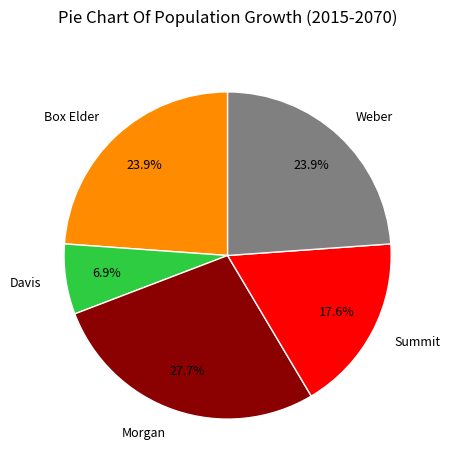

True or false: Box Elder accounts for 36% of the total.

False